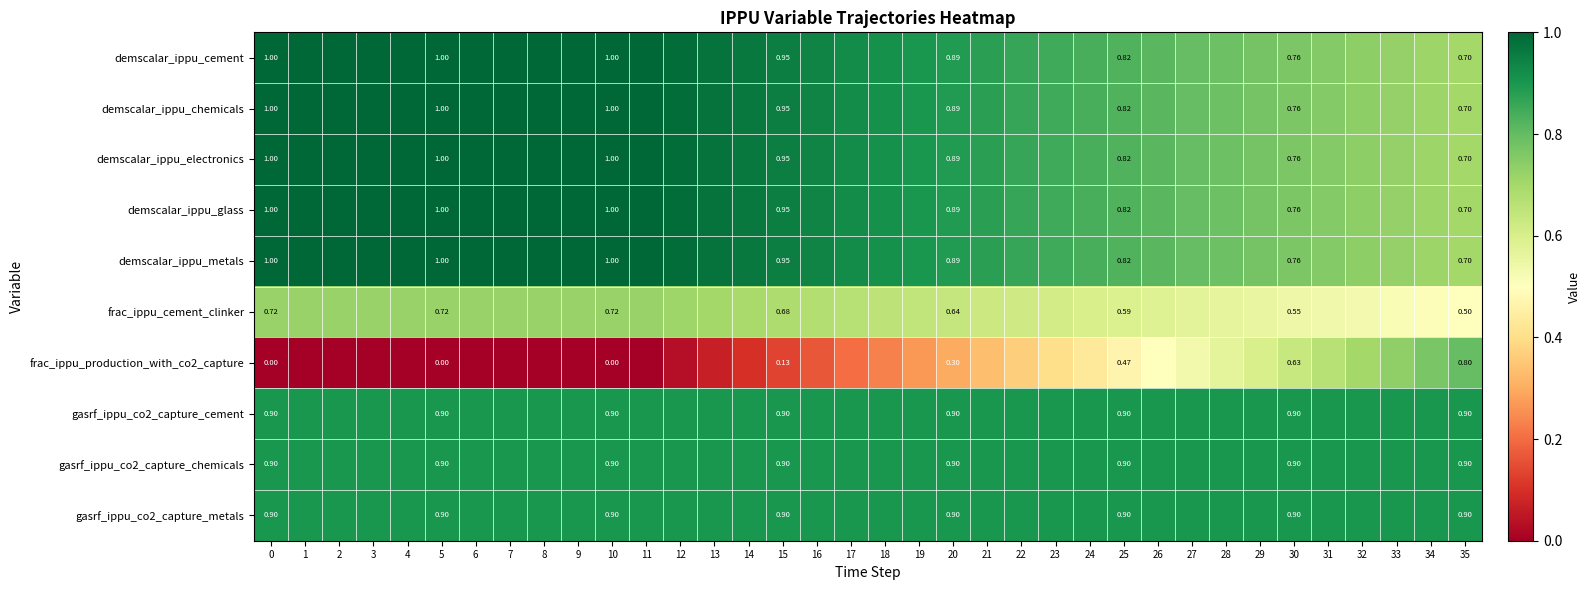

The value of demscalar_ippu_chemicals at 9 is 1.0. True or false?

True